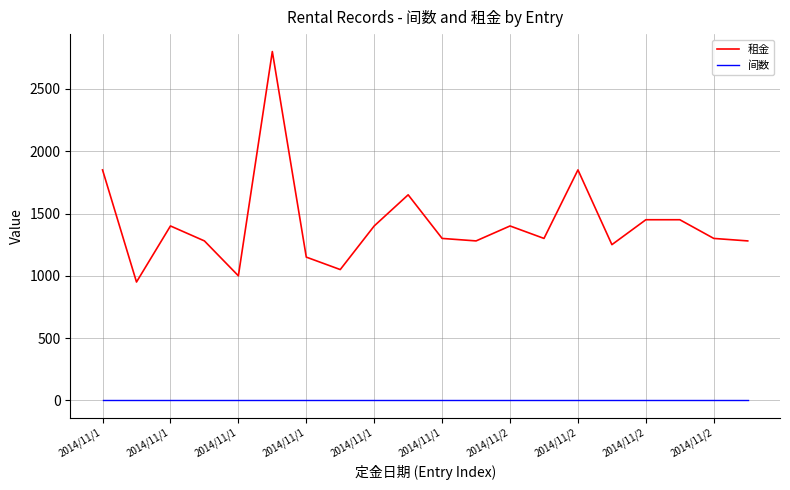

List the series in order of their overall mean, highest first.

租金, 间数